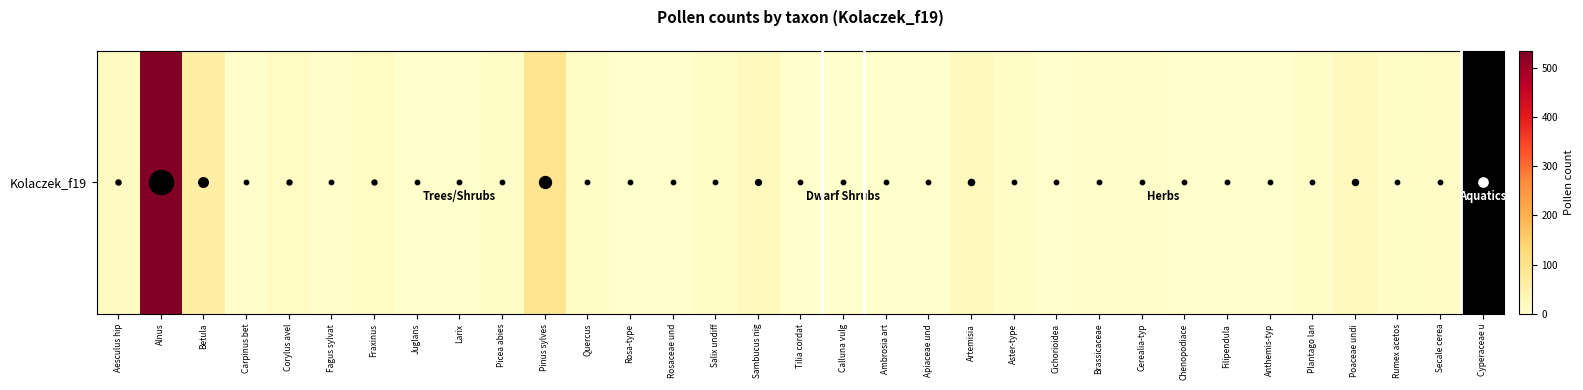

Reading left to right, transcribe all the data shown in this chart.

Aesculus hip=17	Alnus=534	Betula=60	Carpinus bet=3	Corylus avel=16	Fagus sylvat=4	Fraxinus=16	Juglans=1	Larix=1	Picea abies=7	Pinus sylves=92	Quercus=8	Rosa-type=1	Rosaceae und=1	Salix undiff=8	Sambucus nig=22	Tilia cordat=2	Calluna vulg=1	Ambrosia art=2	Apiaceae und=2	Artemisia=25	Aster-type=7	Cichorioidea=2	Brassicaceae=4	Cerealia-typ=5	Chenopodiace=2	Filipendula=2	Anthemis-typ=2	Plantago lan=7	Poaceae undi=24	Rumex acetos=8	Secale cerea=11	Cyperaceae u=56